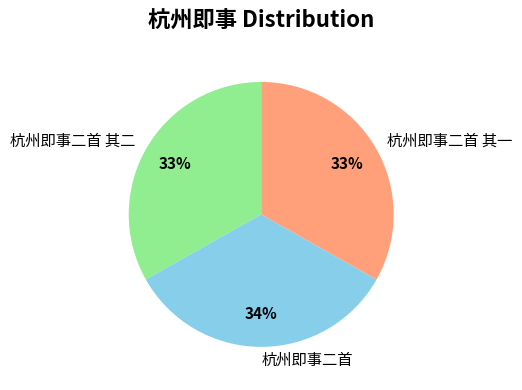

True or false: 杭州即事二首 其二 accounts for 42% of the total.

False